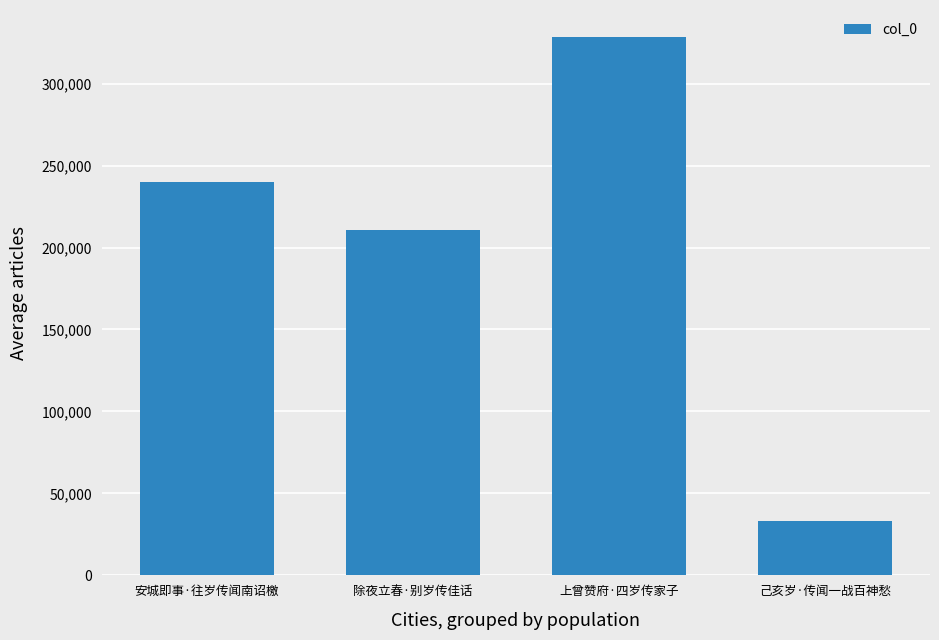

Does the chart contain stacked bars?

No